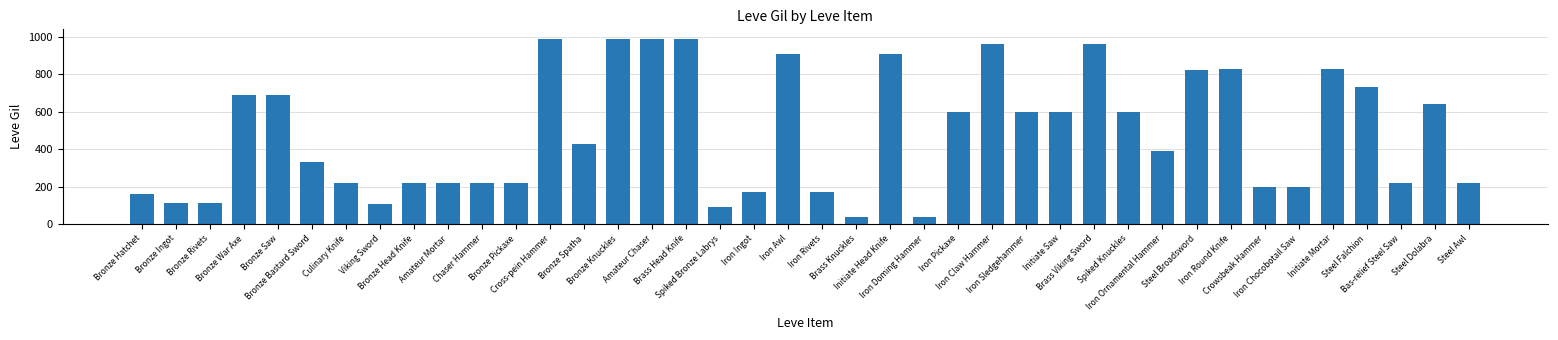

The value at Iron Ornamental Hammer is 390. True or false?

True